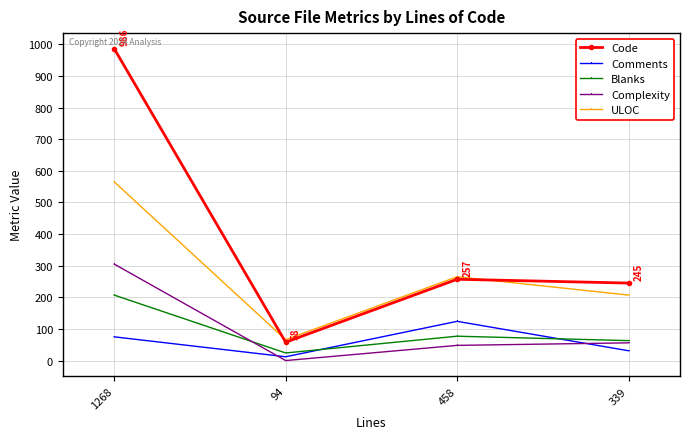

True or false: Code and Complexity cross at least once.

False